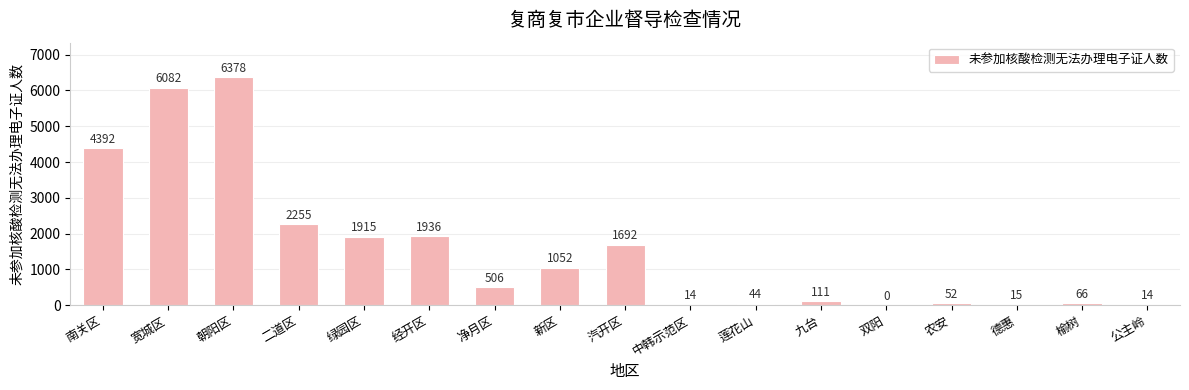

Reading left to right, extract all data points from this chart.

4392	6082	6378	2255	1915	1936	506	1052	1692	14	44	111	0	52	15	66	14